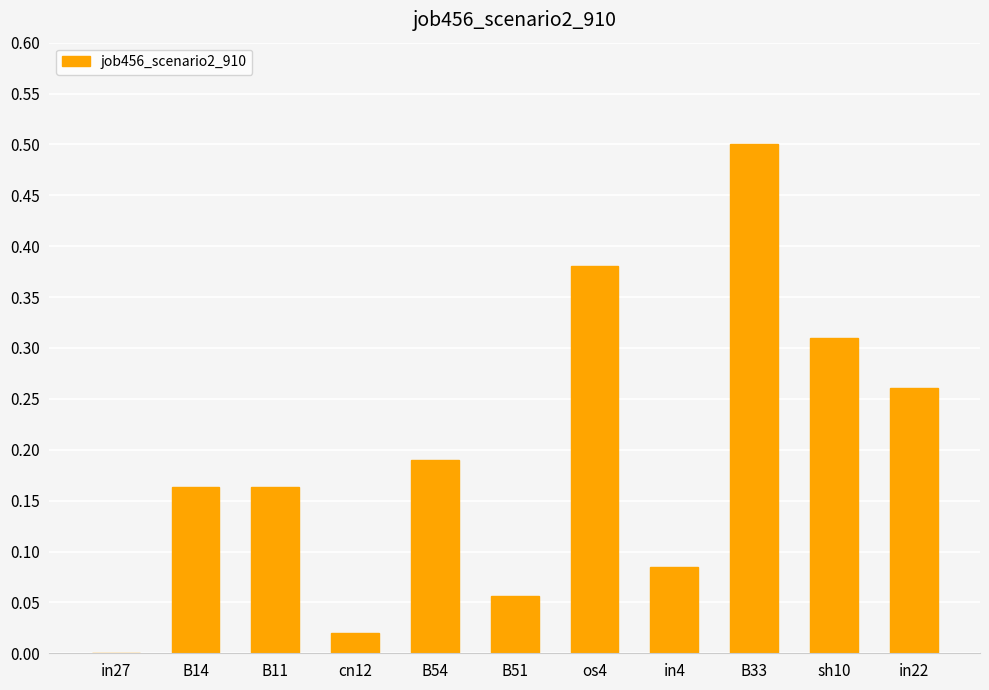

Count the number of categories in the chart.

11